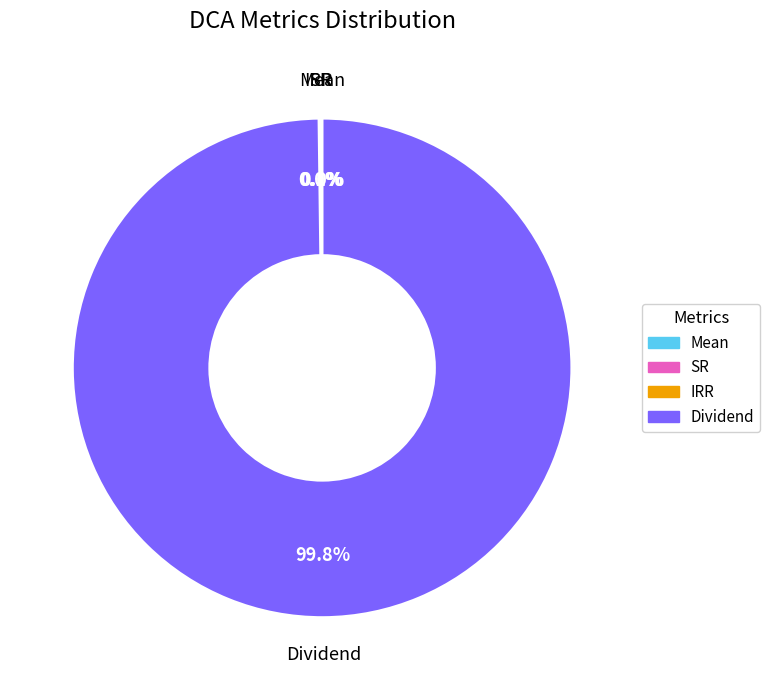

To the nearest percent, what is the difference between the largest and smallest slice percentages?

100%